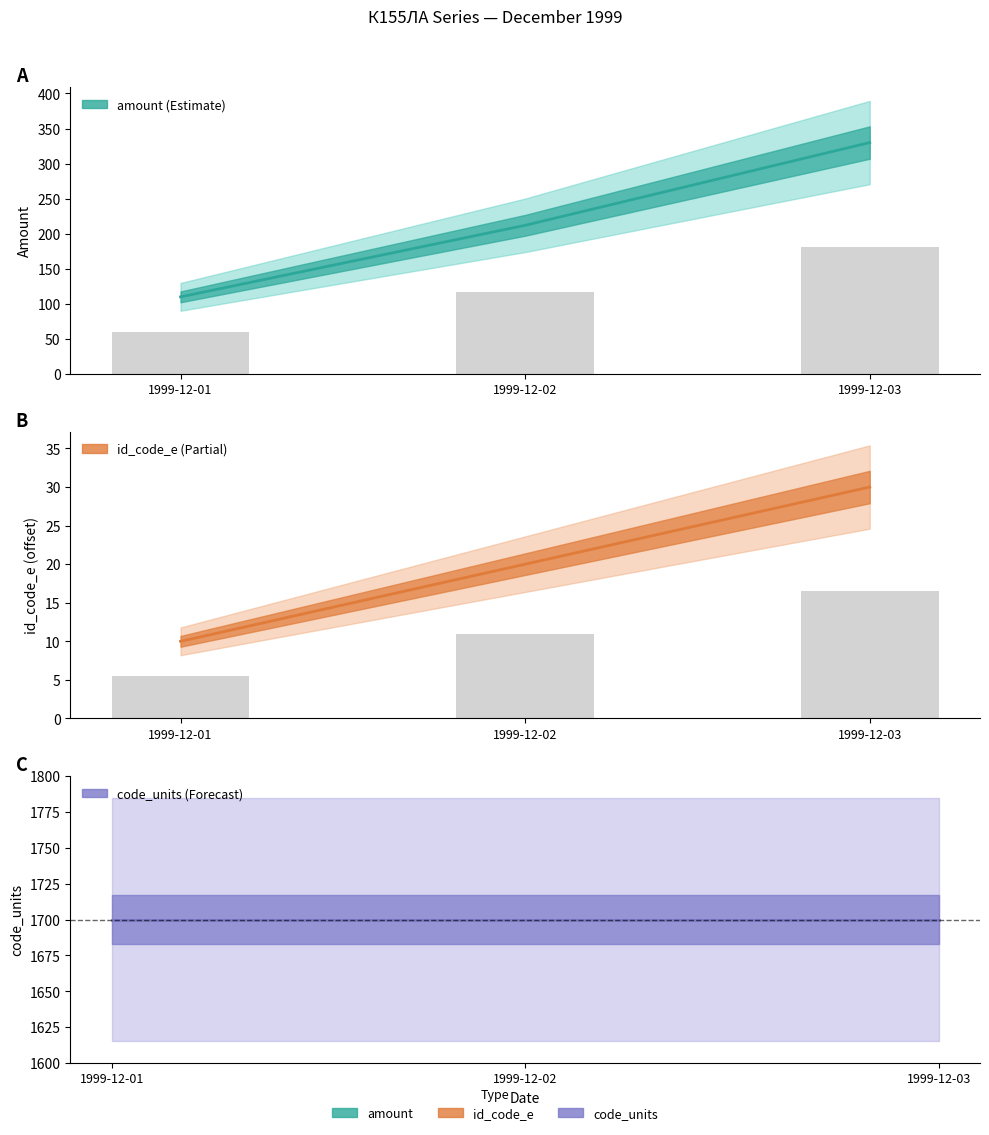

What is the total value across all series at 1999-12-01?

1820